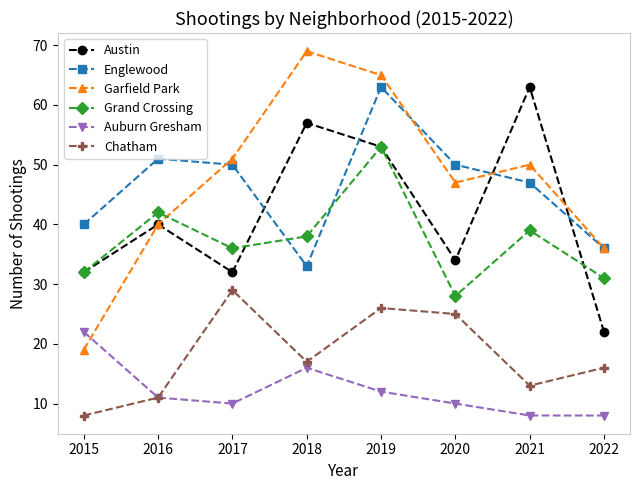

Which series has the largest range (max minus min)?

Garfield Park